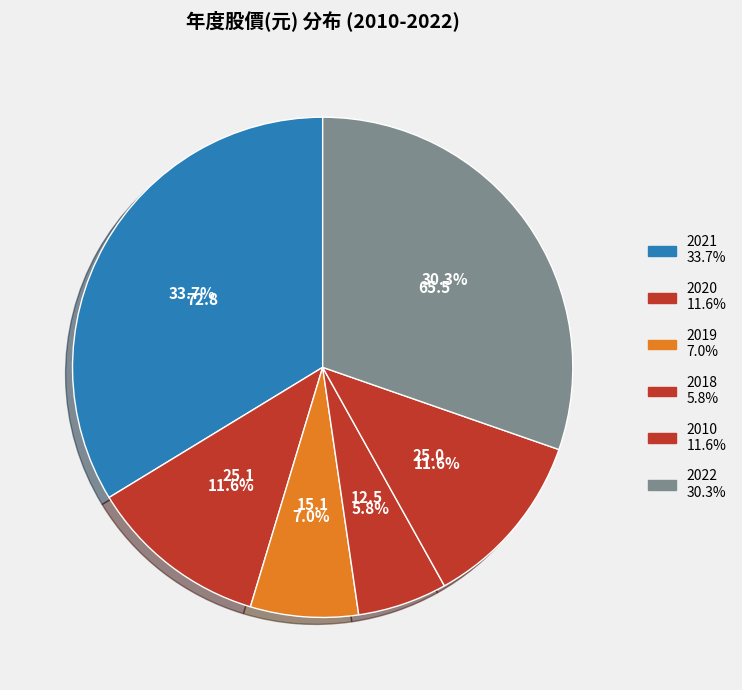

What is the largest slice in the pie chart?

2021